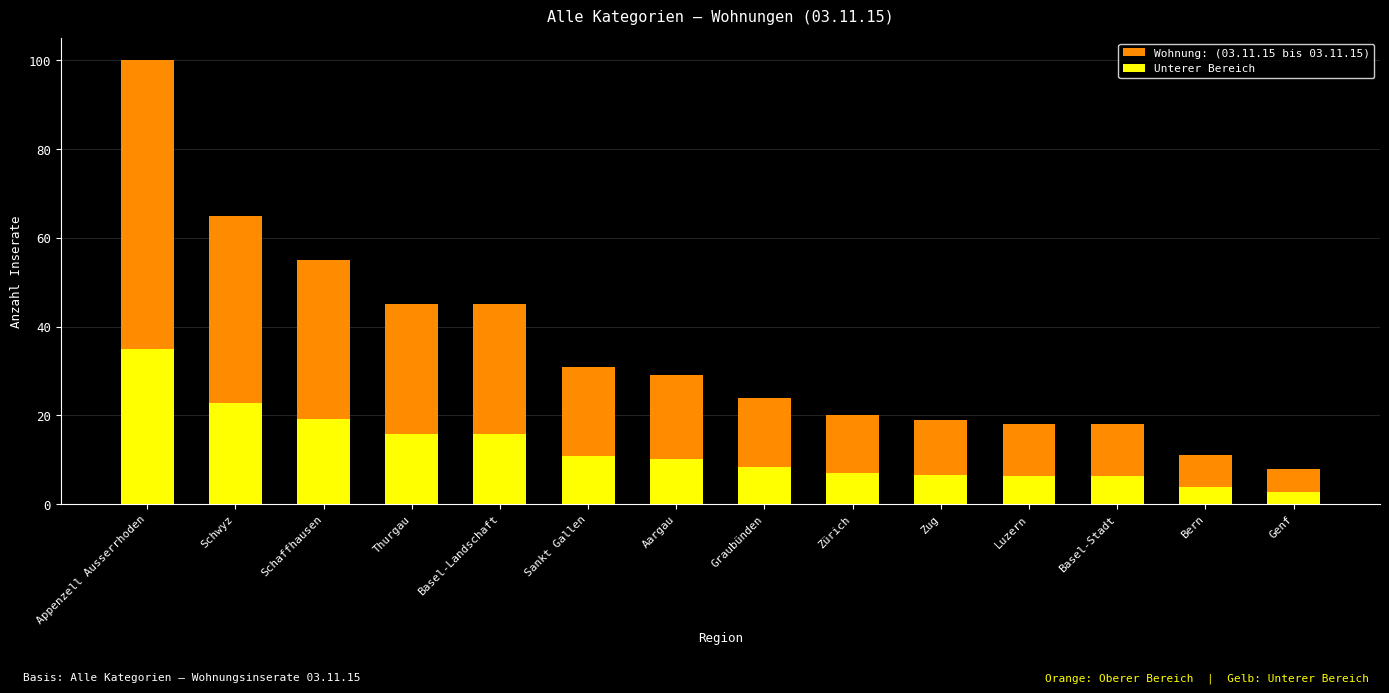

Is it true that the value at Luzern is 18?

True